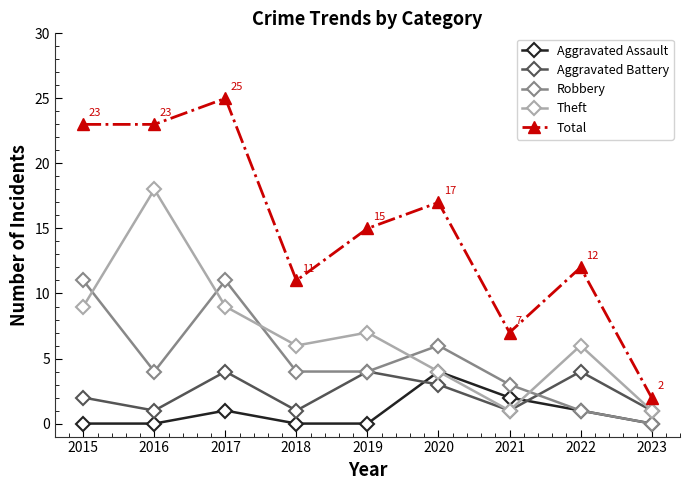

Is it true that Theft equals 6 at 2020?

False